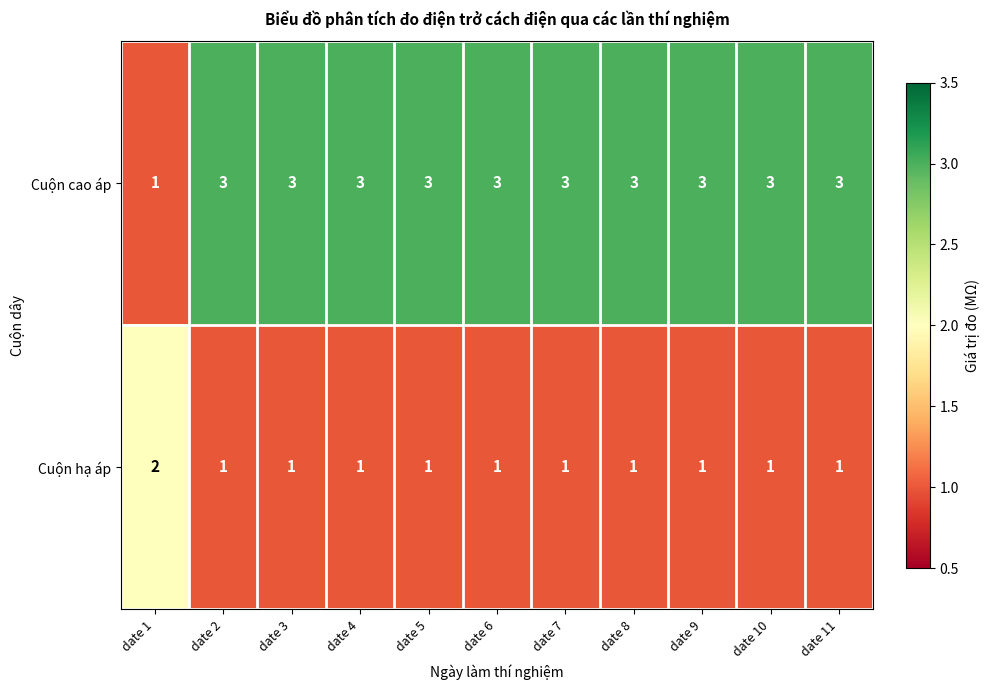

What is the total value across all series at date 7?

4